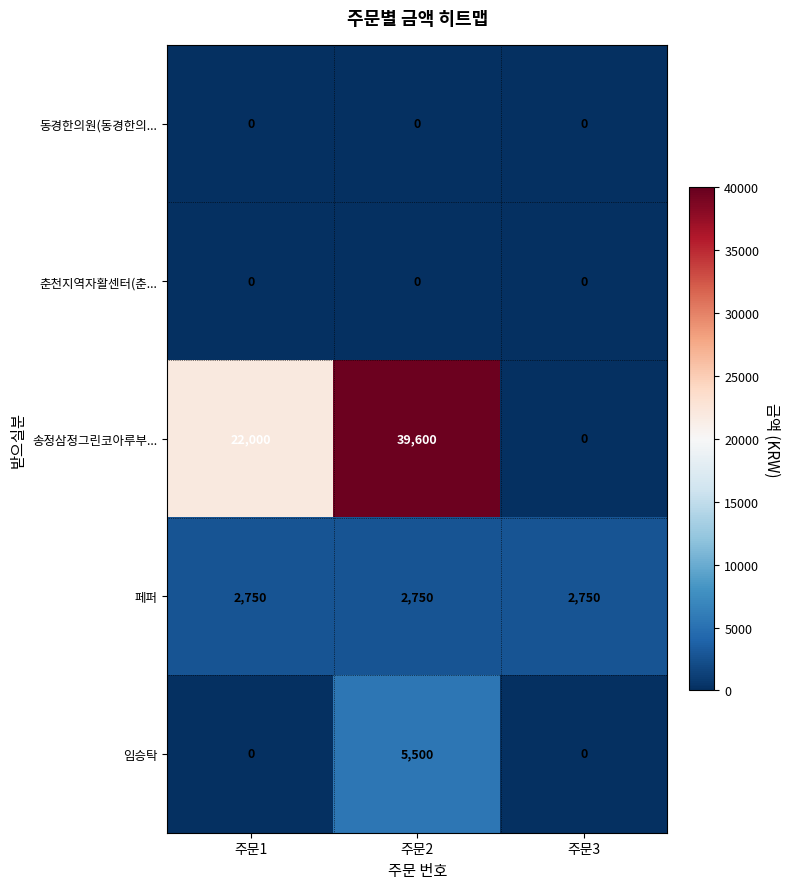

Is the value of 송정삼정그린코아루부... at 주문3 greater than the value of 페퍼 at 주문2?

No